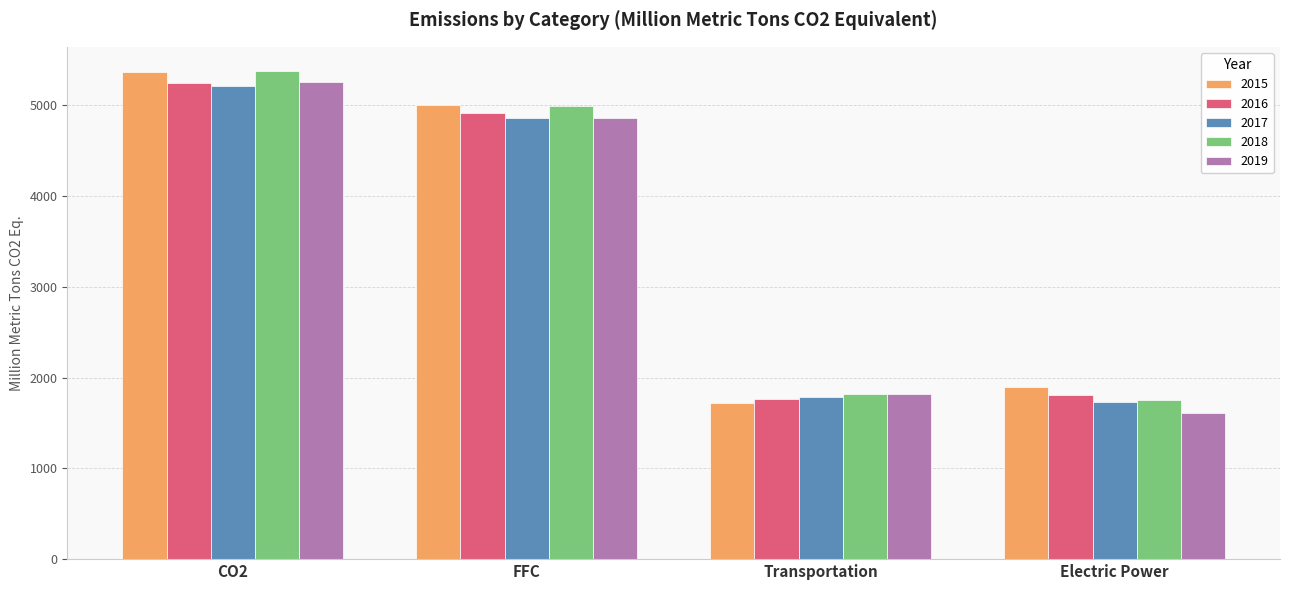

List the labels in order of 2017 value, largest first.

CO2, FFC, Transportation, Electric Power